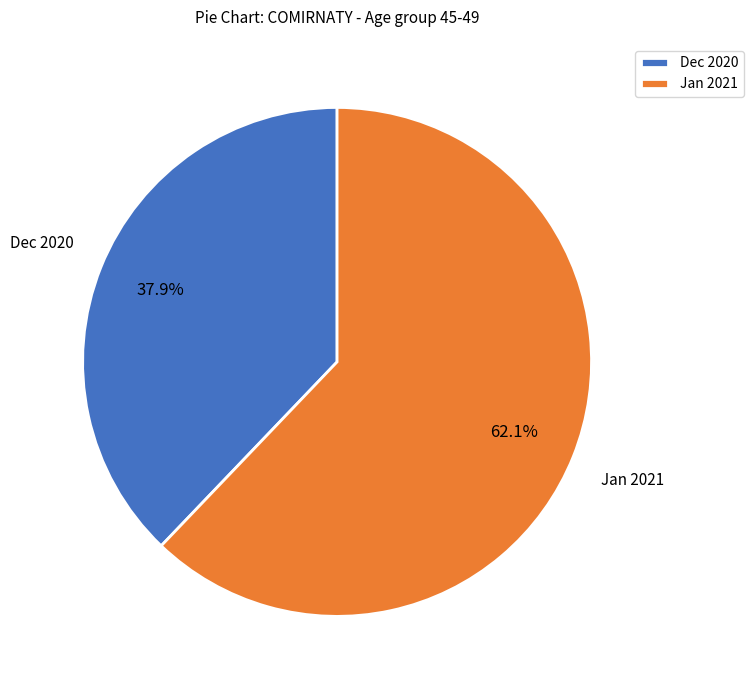

Count the number of slices in the pie.

2